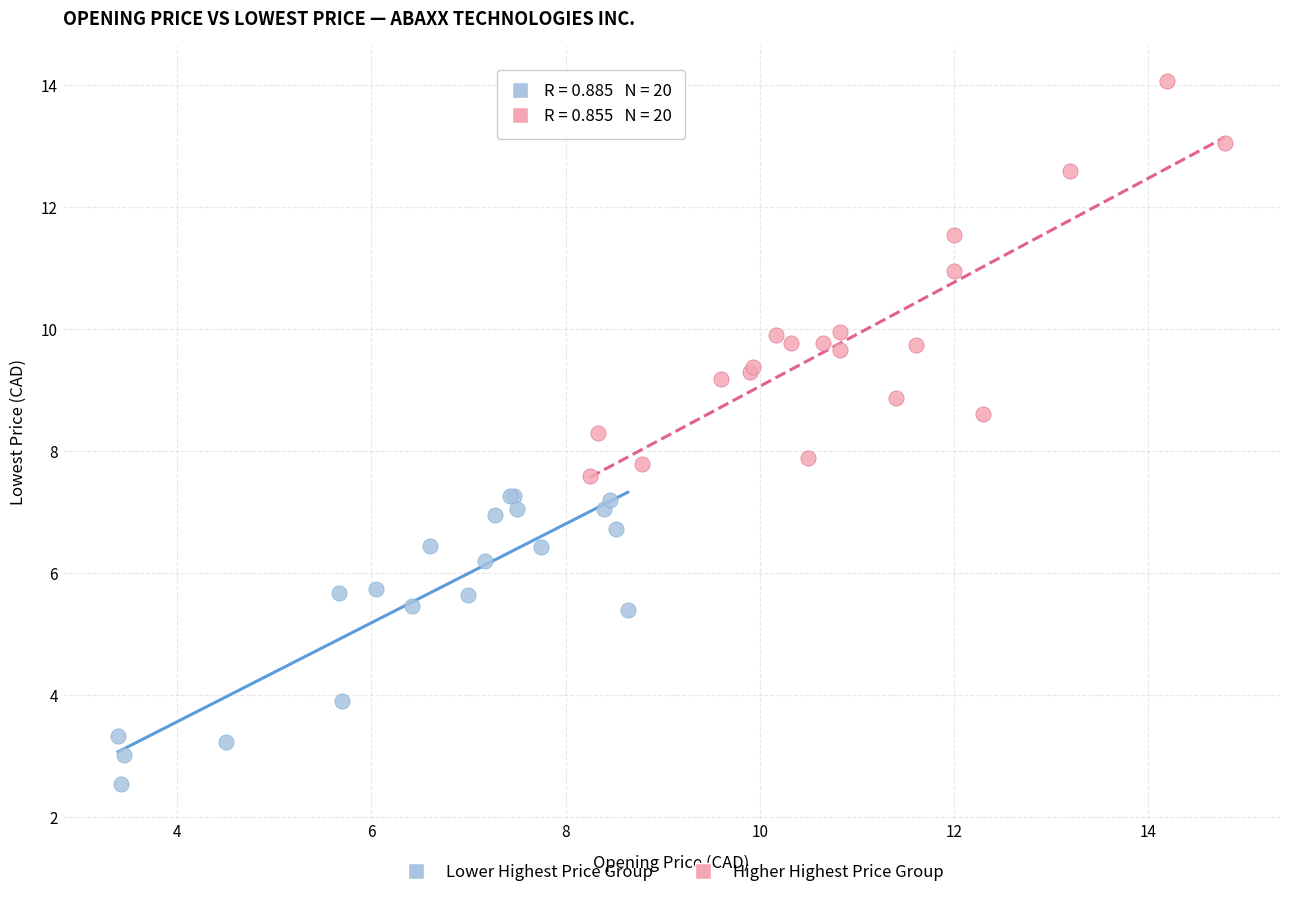

What are all the series names shown in the legend?

Lower Highest Price Group, Higher Highest Price Group